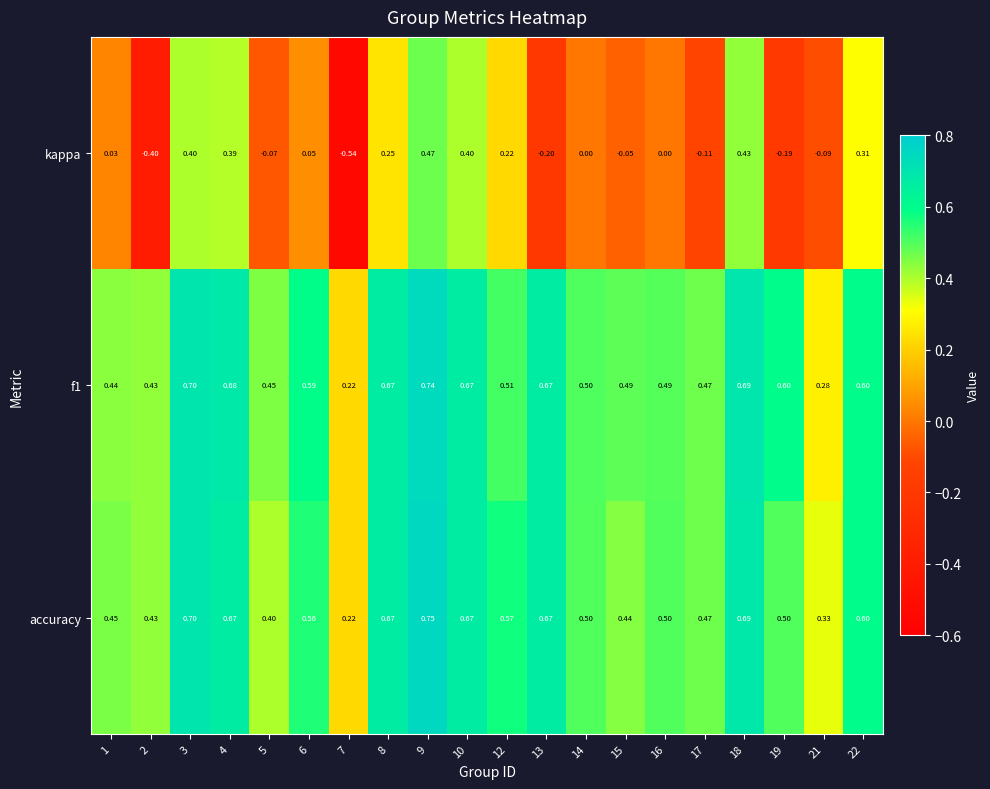

Which series has the widest spread of values?

kappa